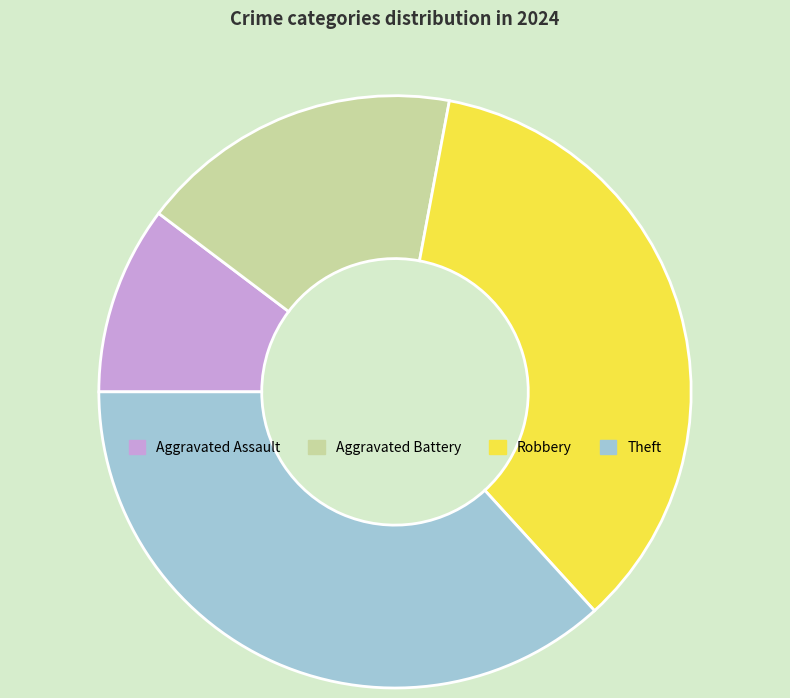

Does any single category account for the majority?

No